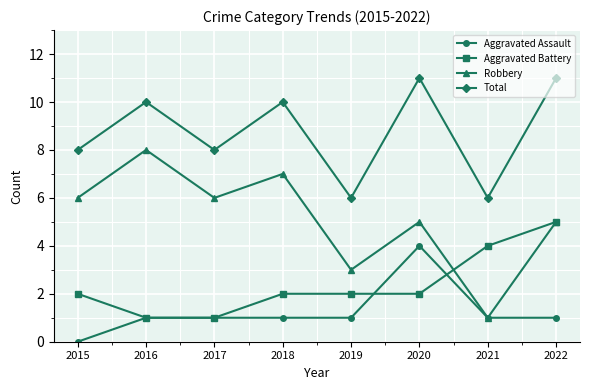

Count the number of data series in this chart.

4